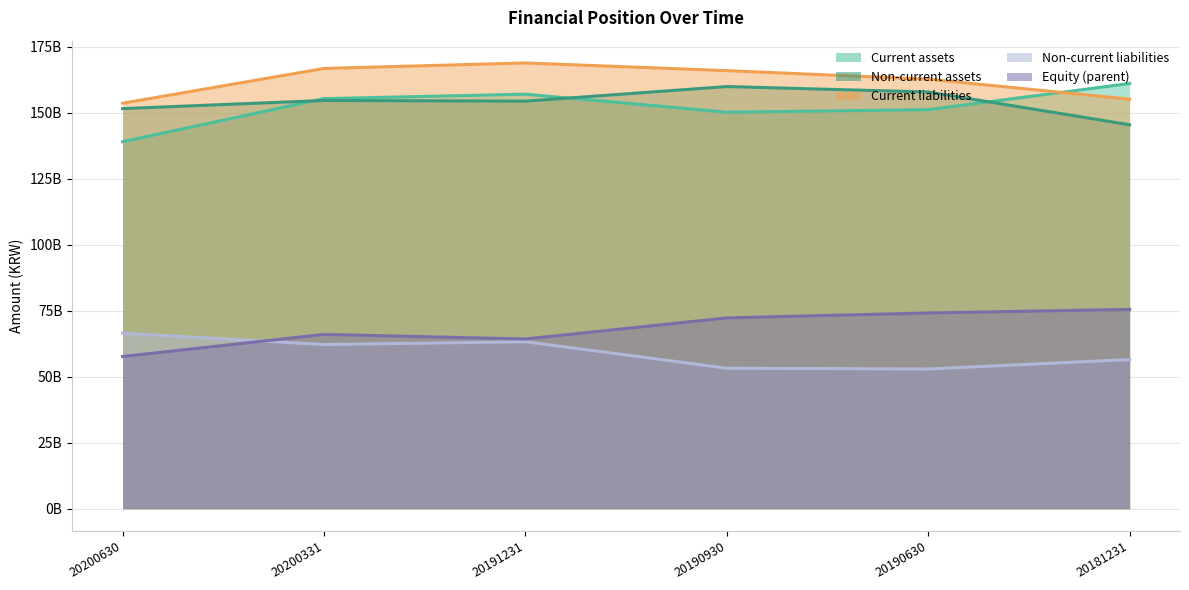

How many categories are shown in the chart?

6